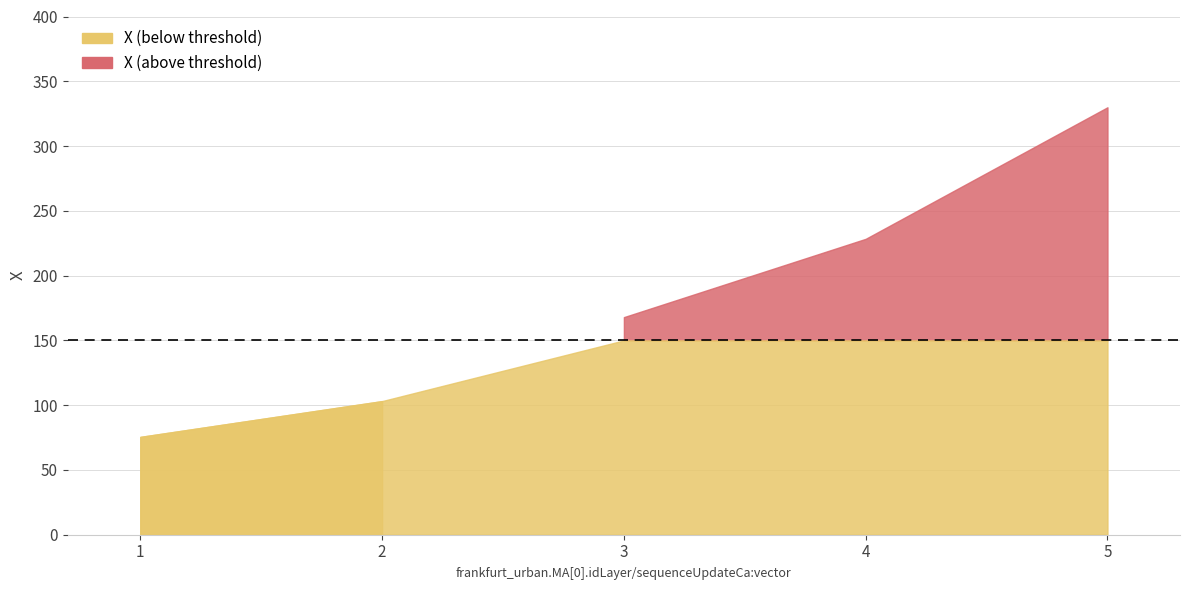

True or false: there are more than 2 points higher than both neighbors.

False